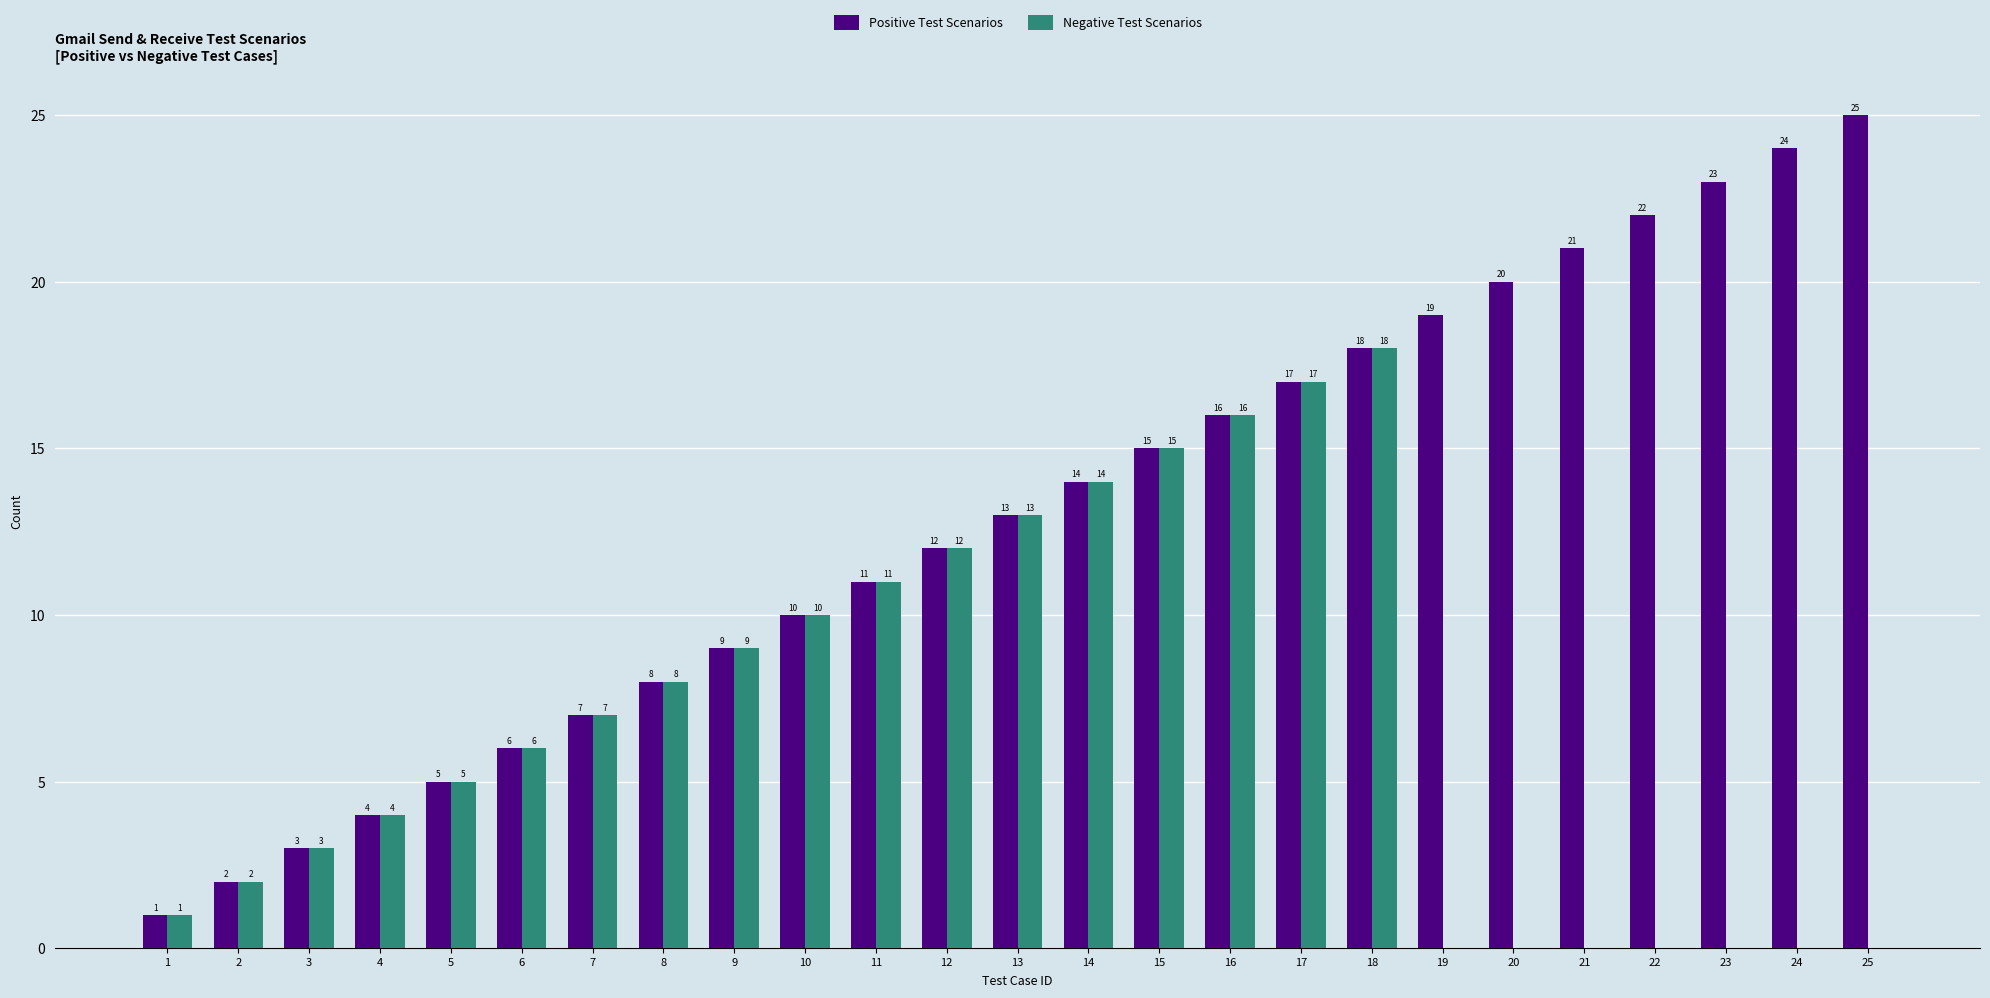

Are the bars grouped side by side (vs. stacked)?

Yes